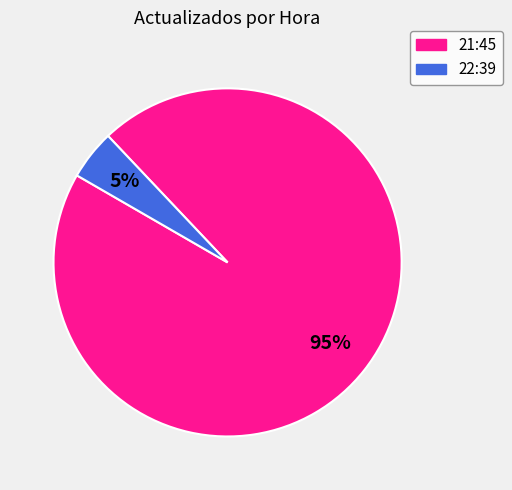

To the nearest percent, what percentage of the pie is 21:45?

95%